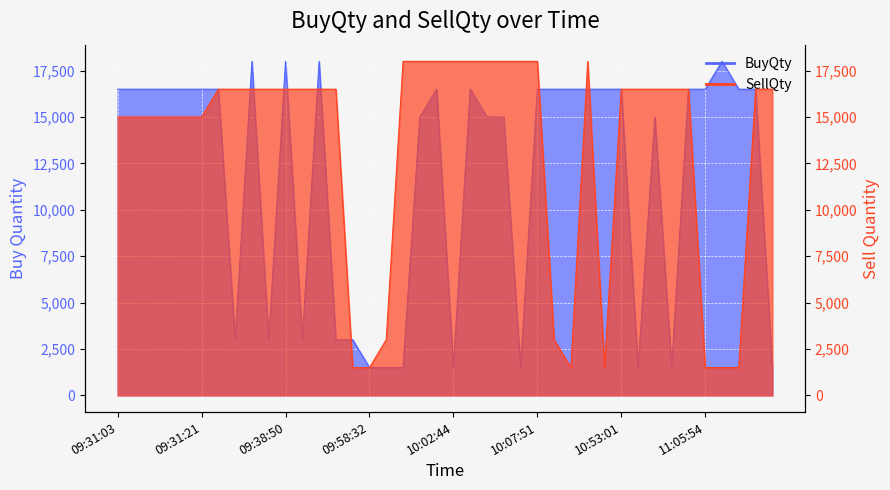

Reading left to right, extract all data points from this chart.

BuyQty: 16500	16500	16500	16500	16500	16500	16500	3000	18000	3000	18000	3000	18000	3000	3000	1500	1500	1500	15000	16500	1500	16500	15000	15000	1500	16500	16500	16500	16500	16500	16500	1500	15000	1500	16500	16500	18000	16500	16500	1500
SellQty: 15000	15000	15000	15000	15000	15000	16500	16500	16500	16500	16500	16500	16500	16500	1500	1500	3000	18000	18000	18000	18000	18000	18000	18000	18000	18000	3000	1500	18000	1500	16500	16500	16500	16500	16500	1500	1500	1500	16500	16500